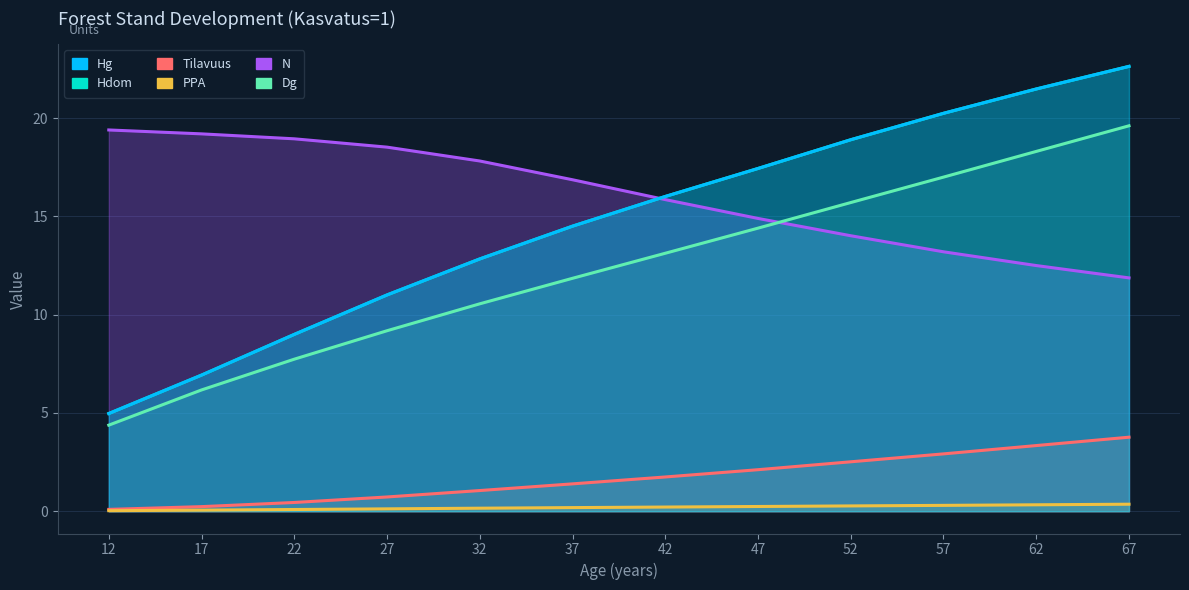

At which label is Hdom closest to 13?

32